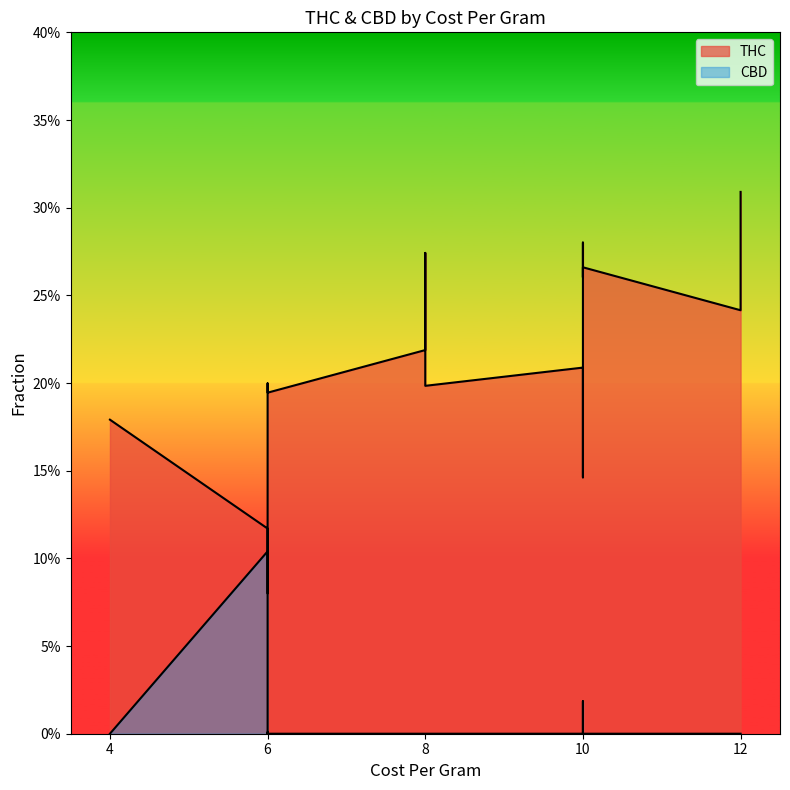

Rank the series at 12 from lowest to highest value.

CBD, THC